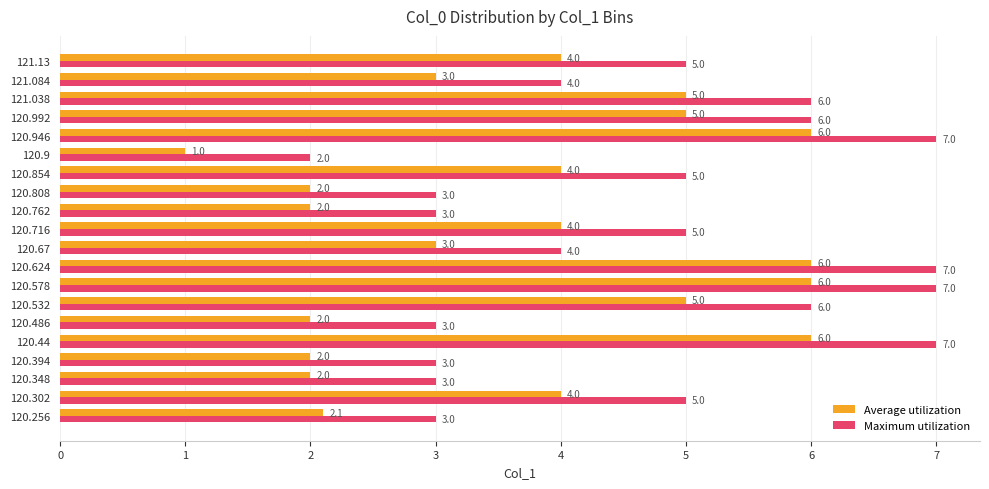

How many Maximum utilization values are between 3 and 6?

15